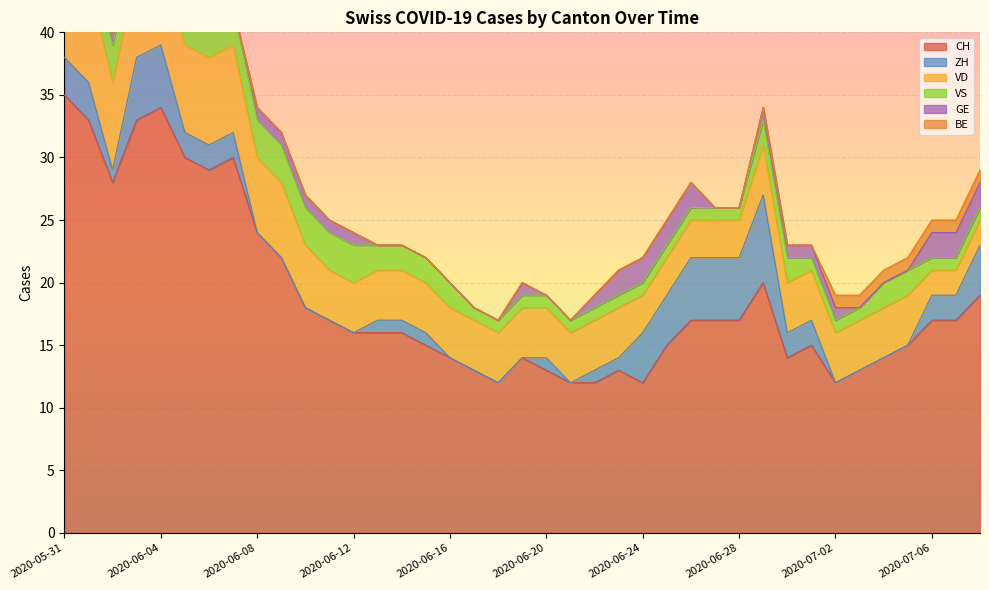

How many times do VS and ZH cross each other?

4